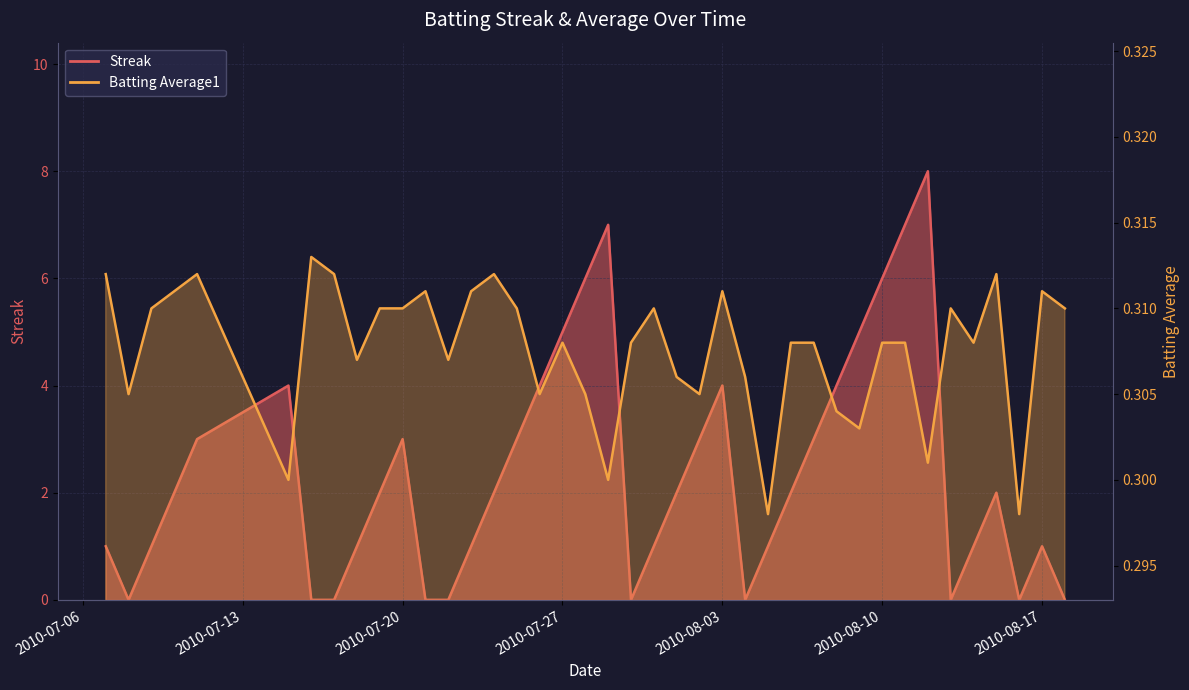

What value does the Streak series have at 2010-07-10?

2.0